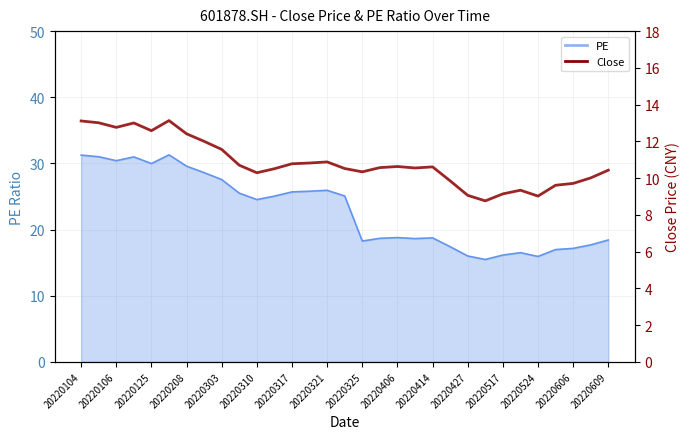

At which category does the data reach its first local valley?

20220106